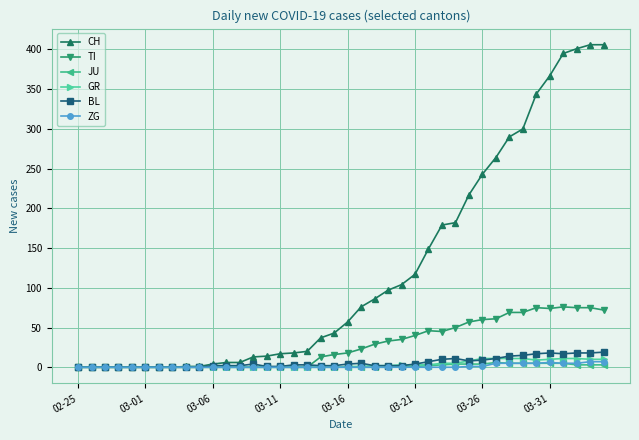

Which series has the largest range (max minus min)?

CH